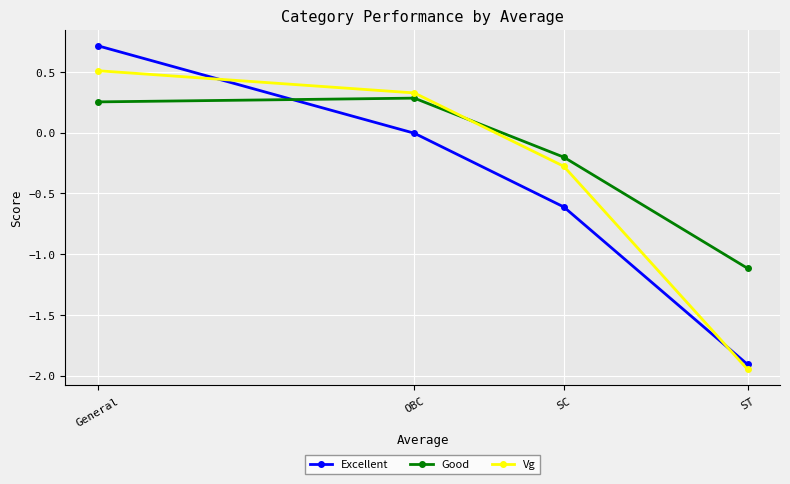

What position from the right is ST?

1